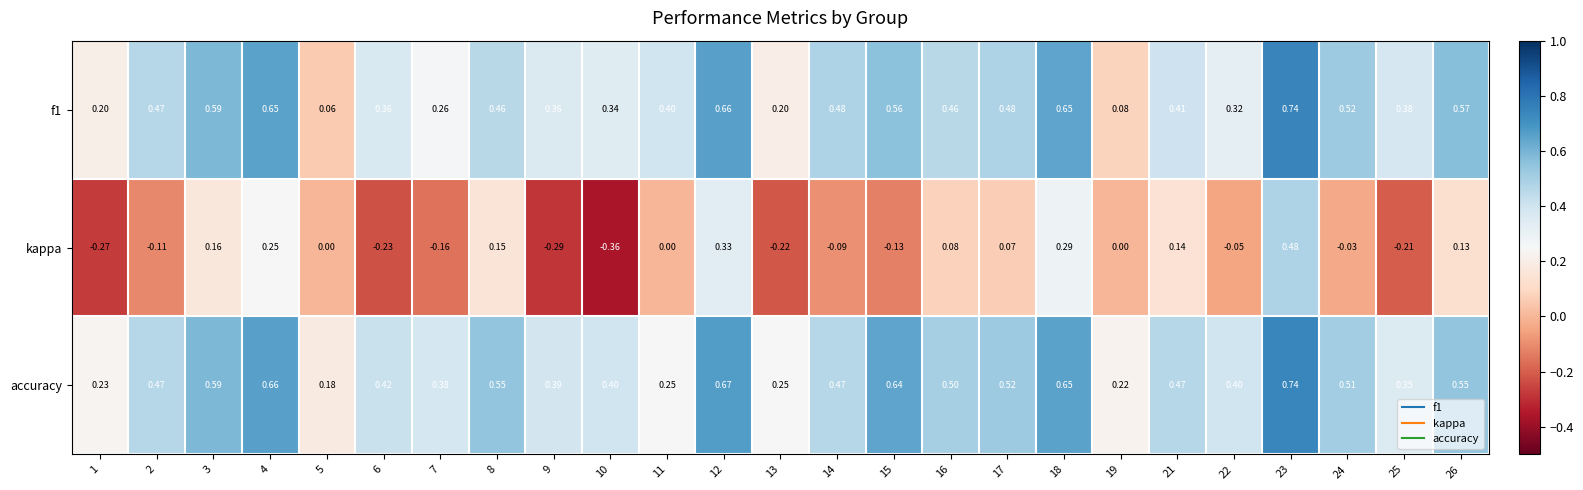

Which series changed the most between 4 and 9?

kappa